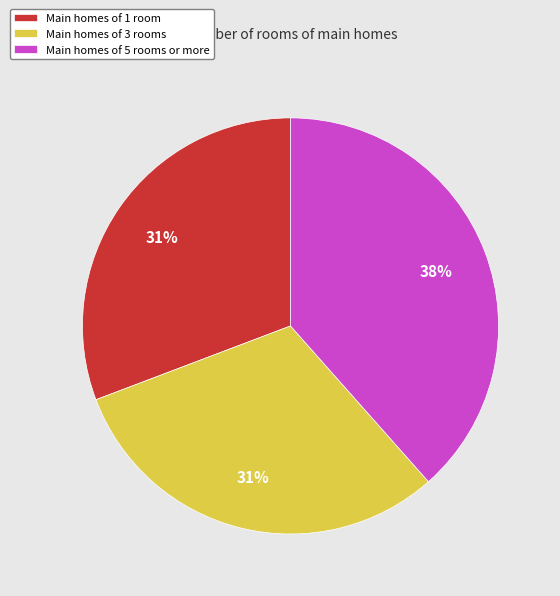

Combined, do Main homes of 5 rooms or more and Main homes of 1 room account for over 50%?

Yes